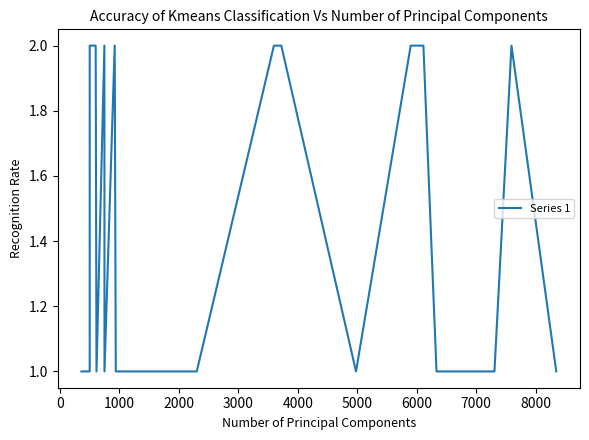

Does the chart have visible grid lines?

No